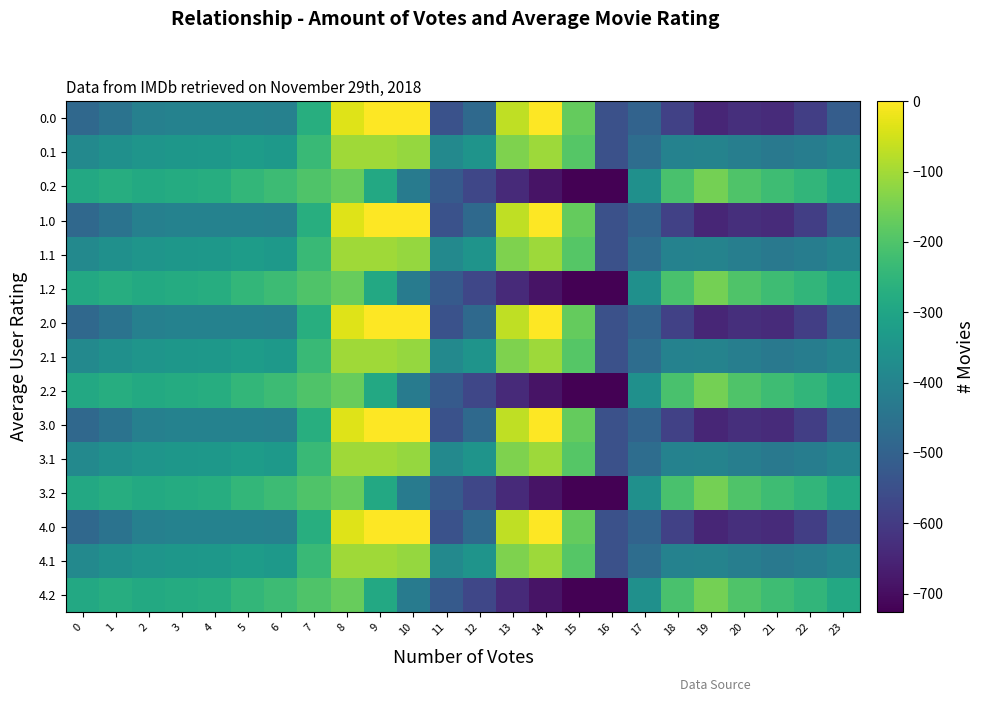

What is the total value across all series at 12?

-6996.1